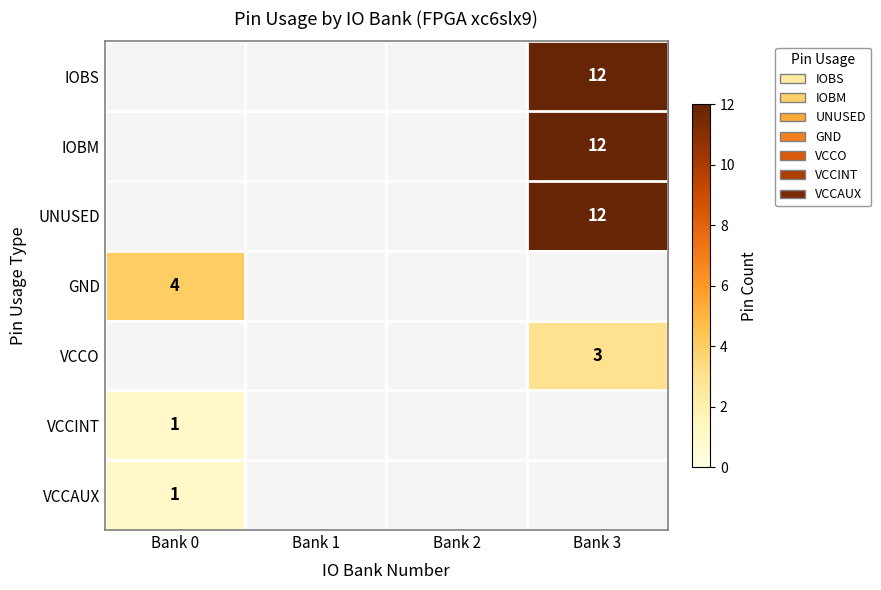

The VCCO series shows 2 at Bank 3. True or false?

False